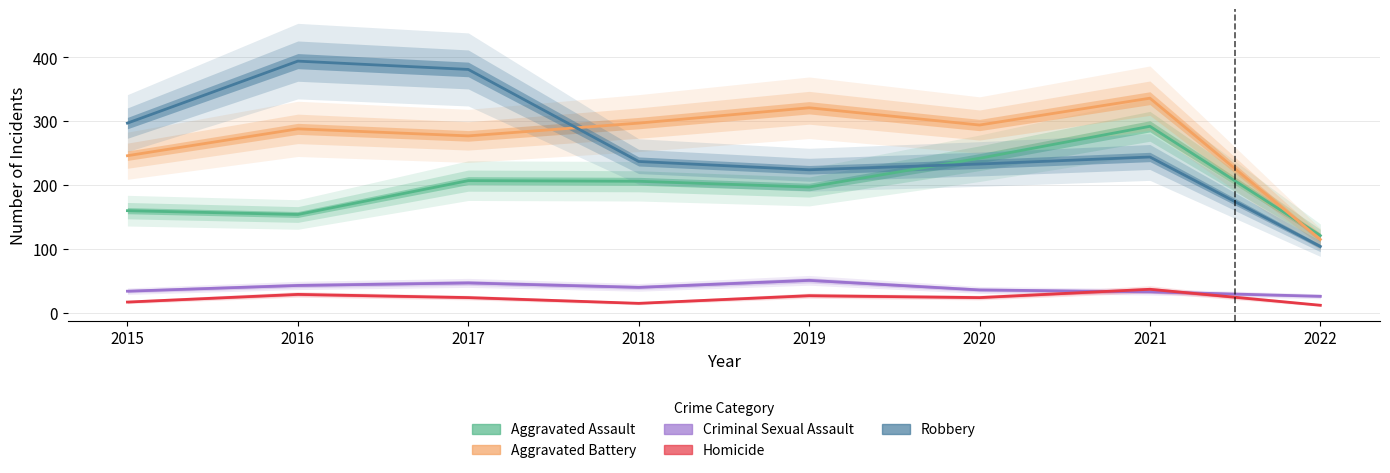

Is this an area chart (filled region under the line)?

No